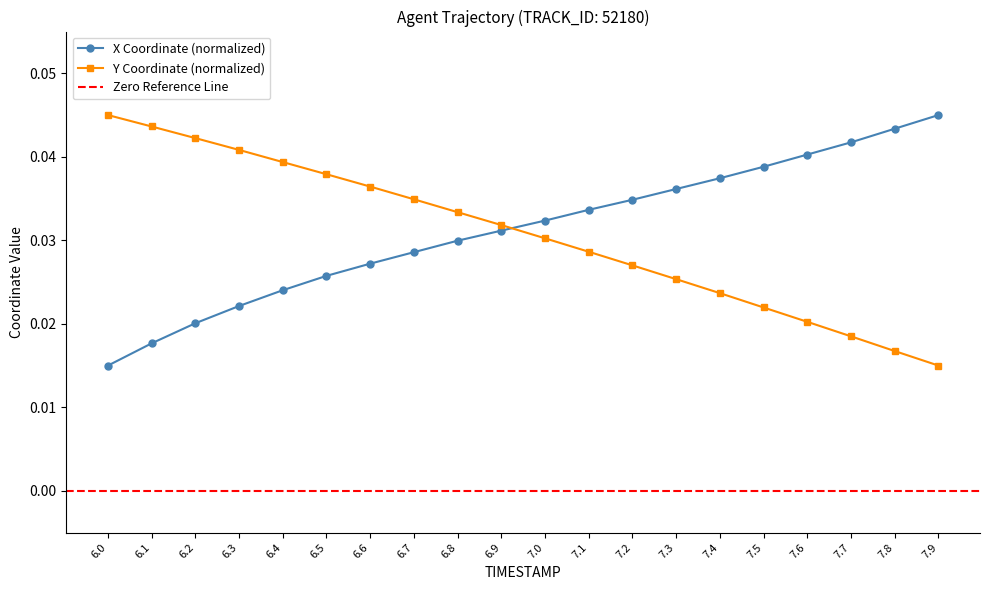

Which category has the highest value in the Y Coordinate (normalized) series?

6.0